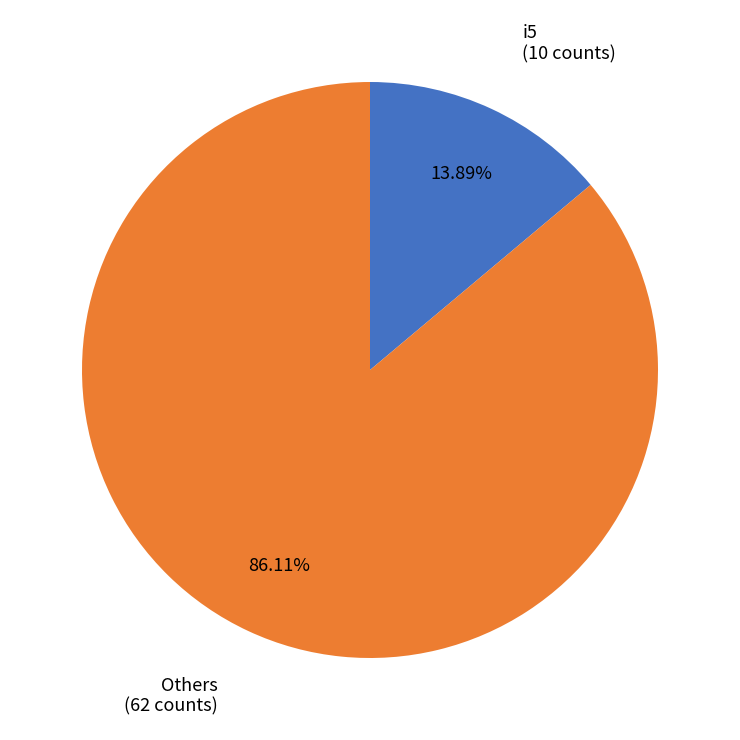

Is there a majority slice in this chart?

Yes